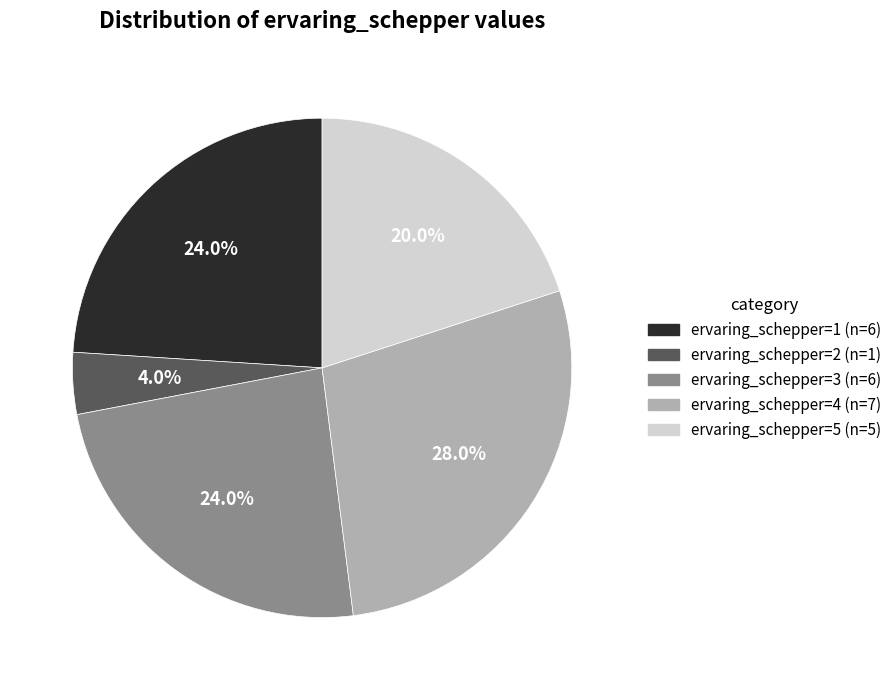

Count the number of slices in the pie.

5